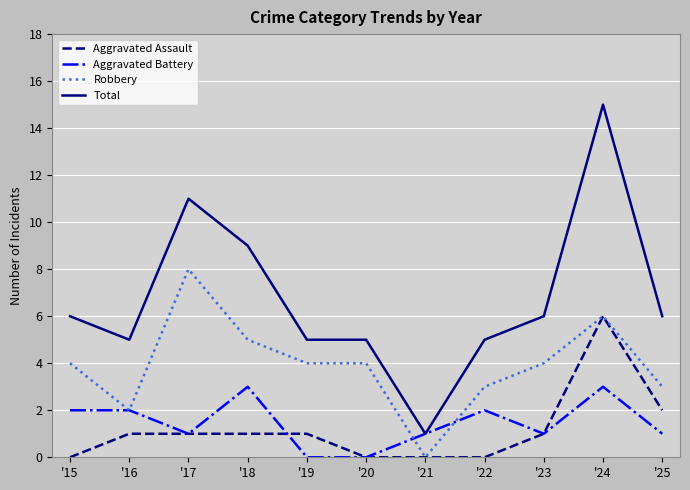

The value of Total at '23 is 11. True or false?

False